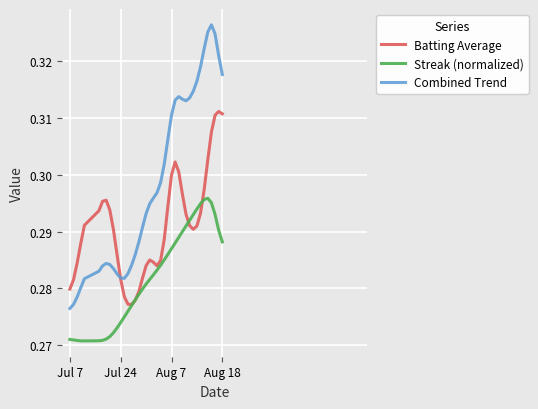

True or false: Combined Trend and Streak (normalized) cross at least once.

False